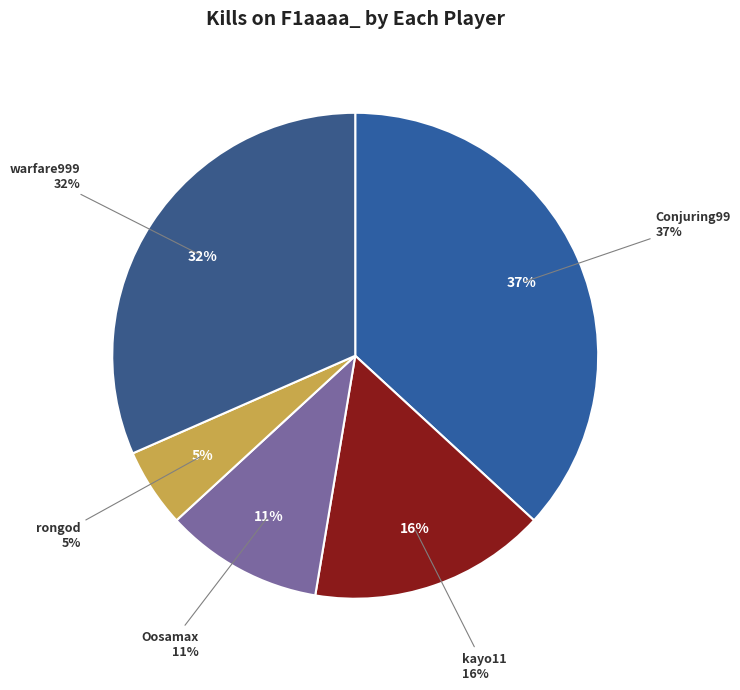

What is the ratio of the value at Oosamax to the value at Conjuring99?

0.3